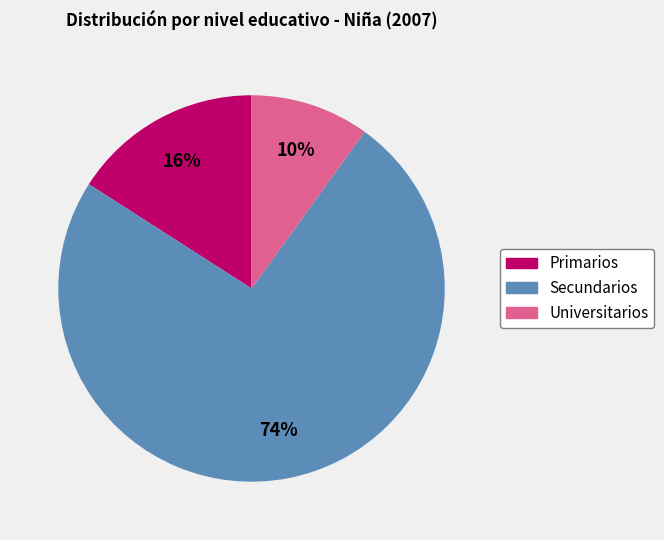

Combined, do Secundarios and Universitarios account for over 50%?

Yes